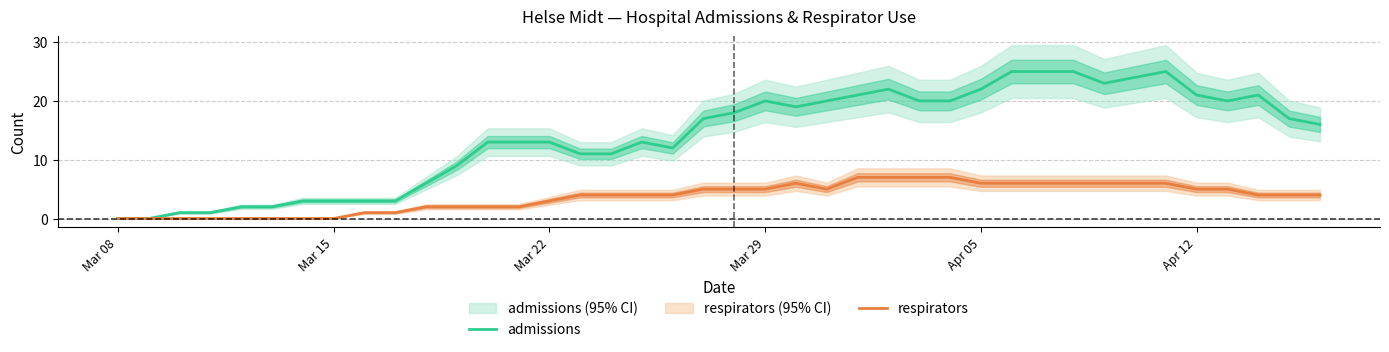

The admissions series shows 15 at 31. True or false?

False